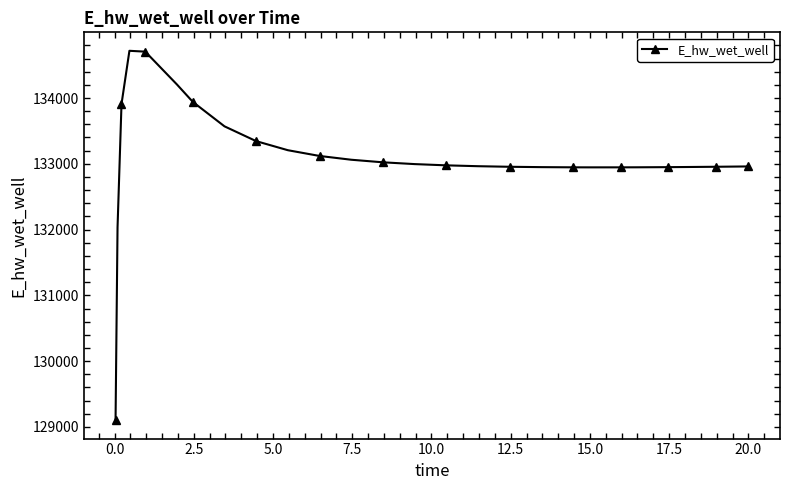

What is the greatest value displayed?

134717.6